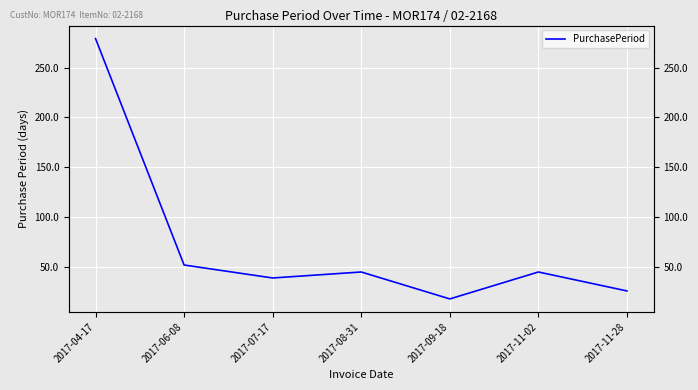

How many data points does each series have?

7